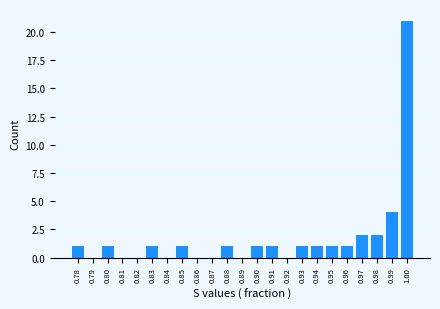

Reading left to right, list all the values displayed in this chart.

0.78=1	0.79=0	0.80=1	0.81=0	0.82=0	0.83=1	0.84=0	0.85=1	0.86=0	0.87=0	0.88=1	0.89=0	0.90=1	0.91=1	0.92=0	0.93=1	0.94=1	0.95=1	0.96=1	0.97=2	0.98=2	0.99=4	1.00=21